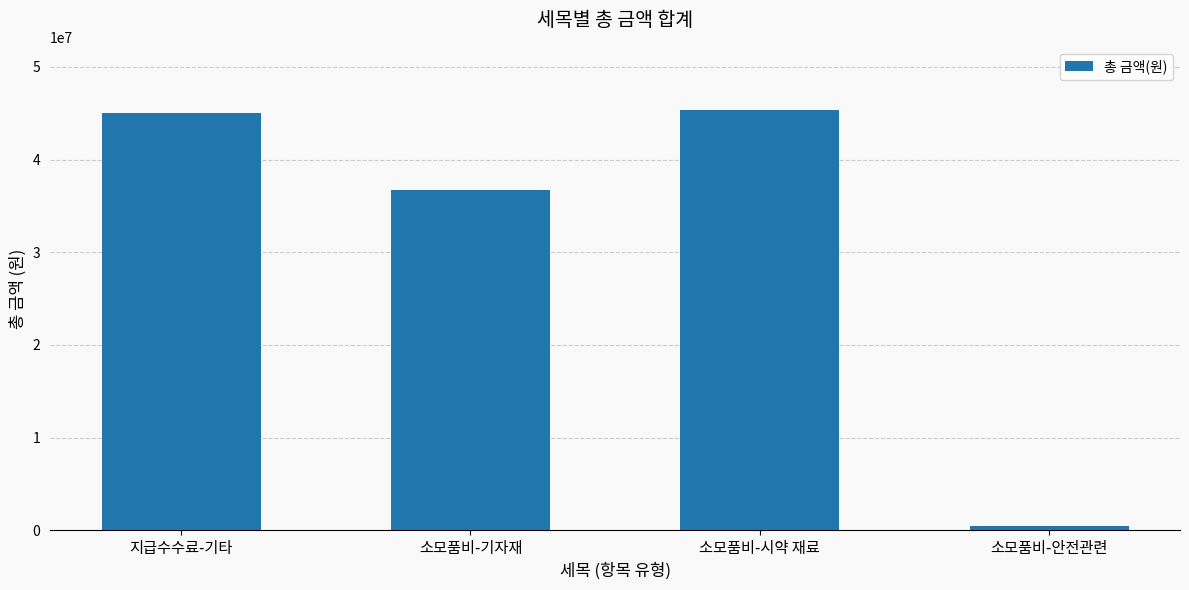

Between 소모품비-안전관련 and 소모품비-시약 재료, which is larger?

소모품비-시약 재료